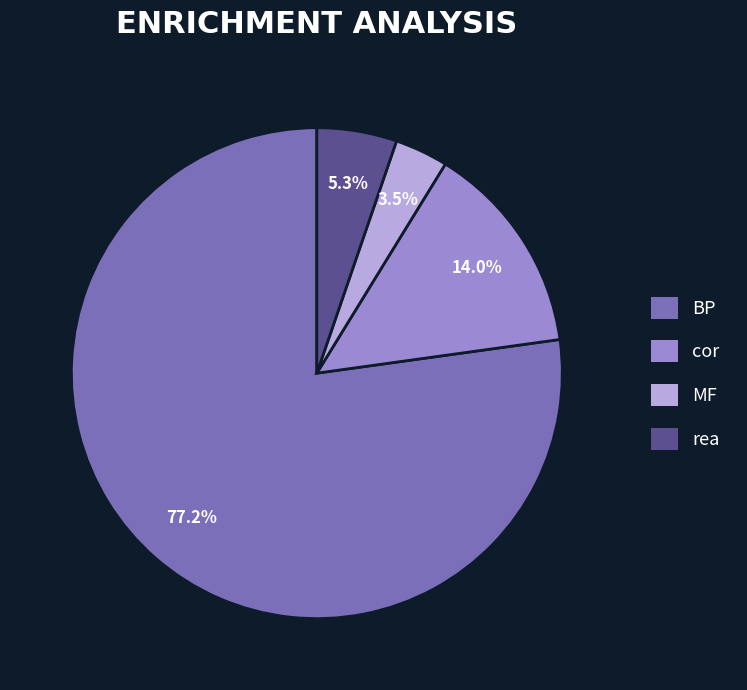

Is there any slice that represents more than half of the pie?

Yes